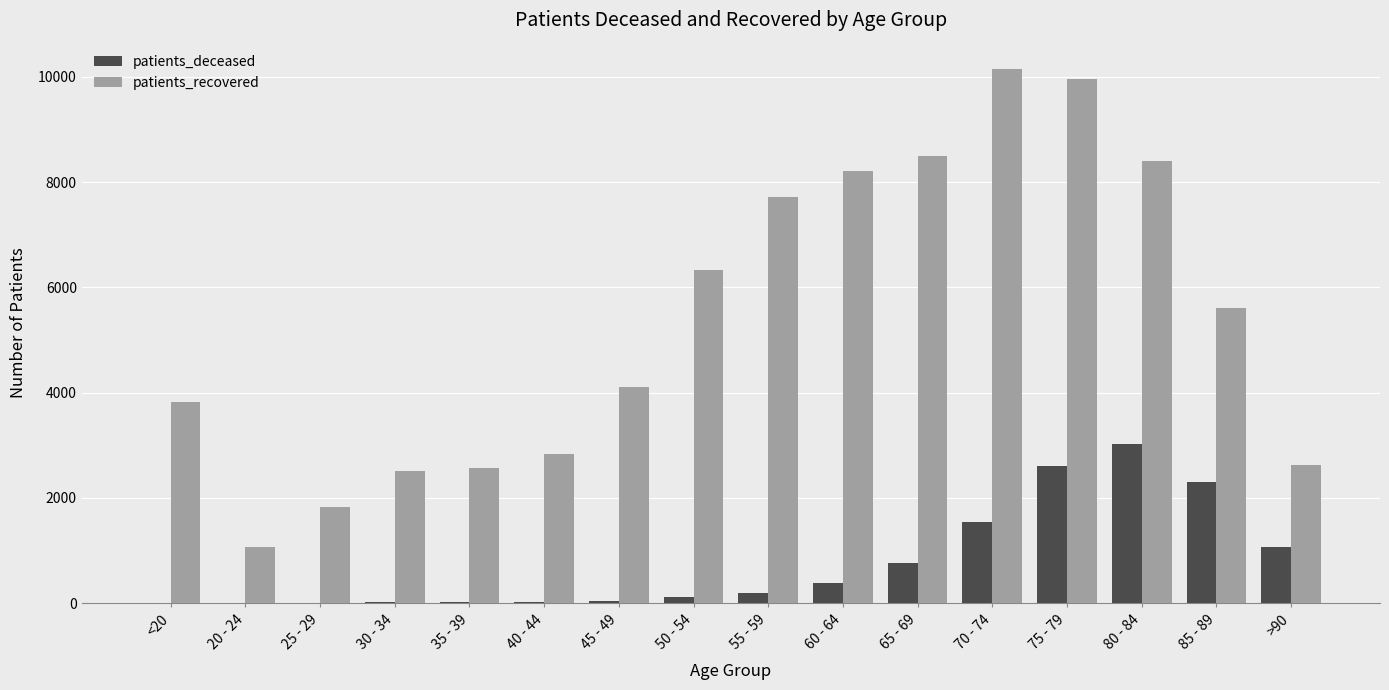

What is the average value of the patients_deceased series?

759